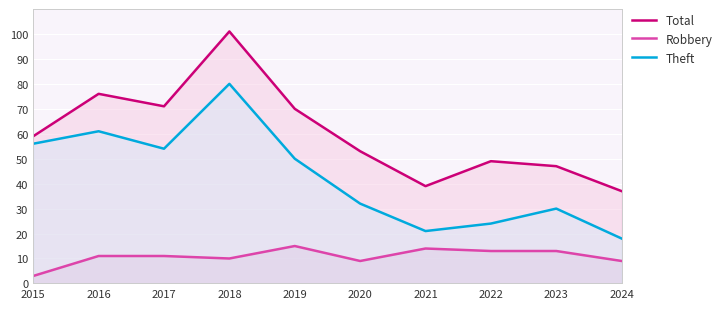

What are all the series names shown in the legend?

Total, Robbery, Theft